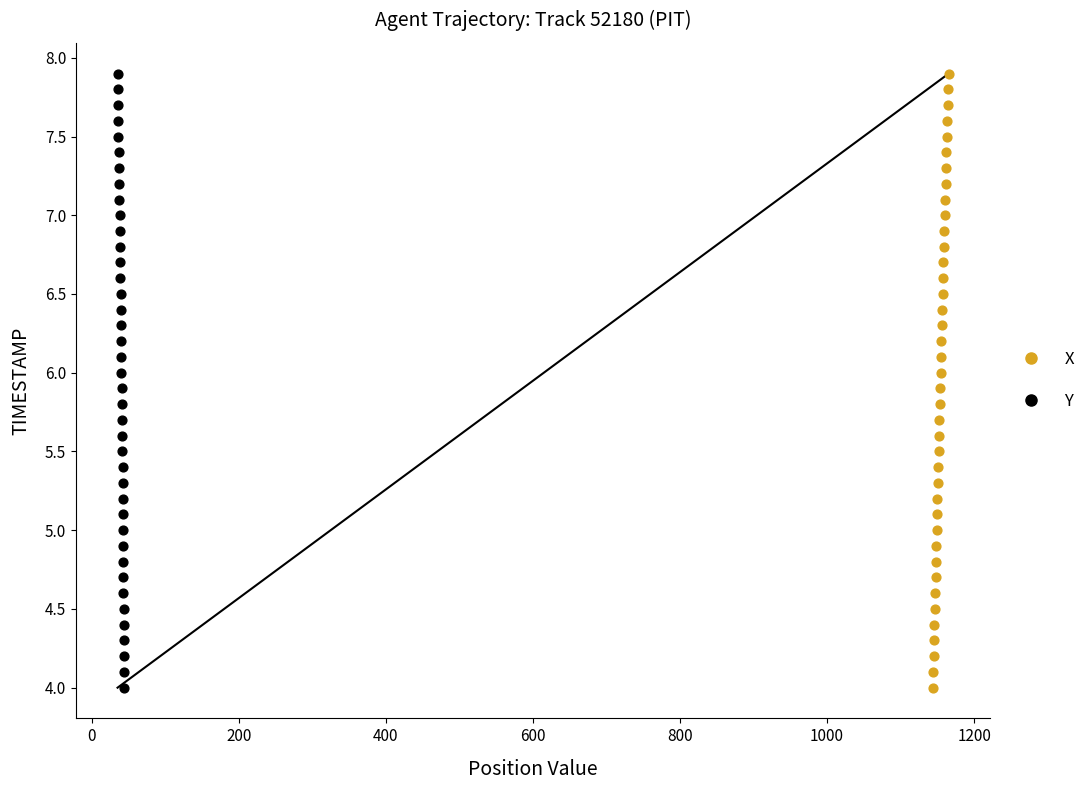

What are all the series names shown in the legend?

X, Y